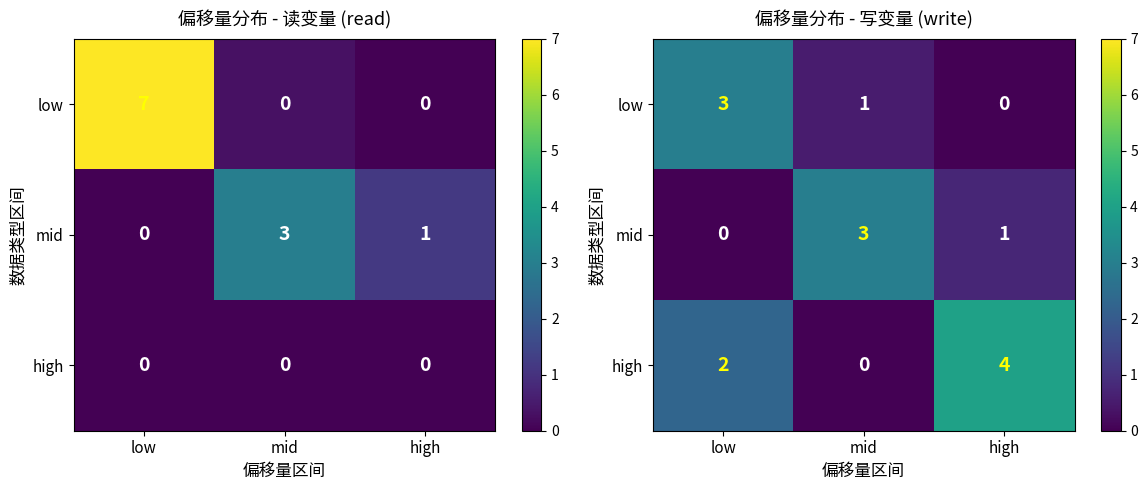

Which has a higher value, mid or high?

mid